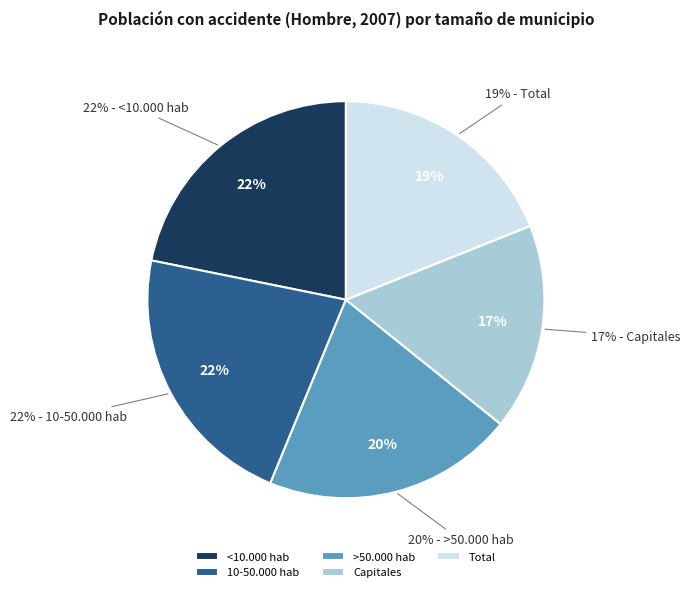

What percentage is NOT represented by 10-50.000 hab?

78.0%